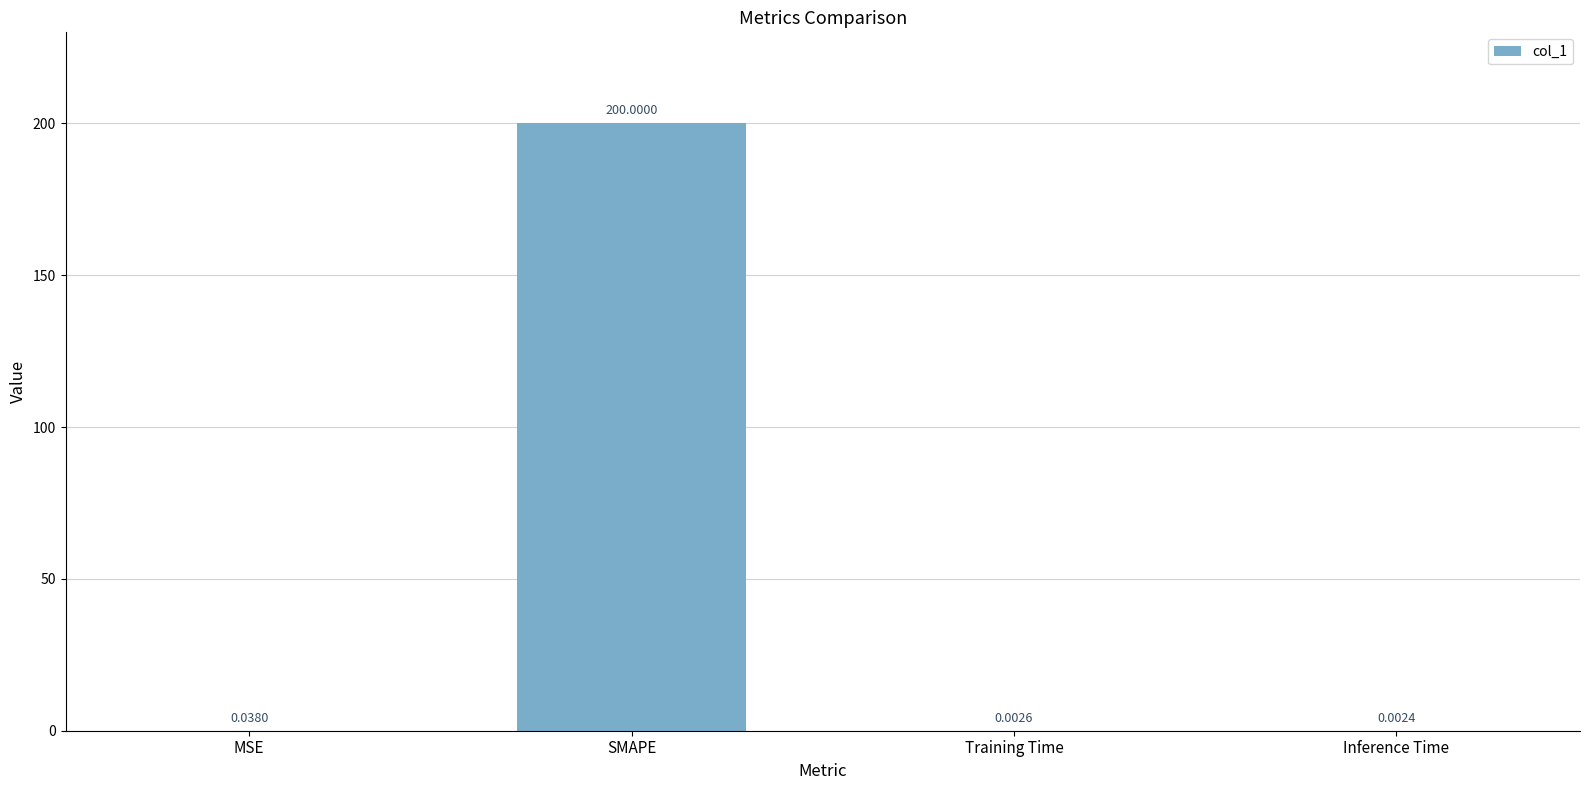

What is the greatest value displayed?

200.0